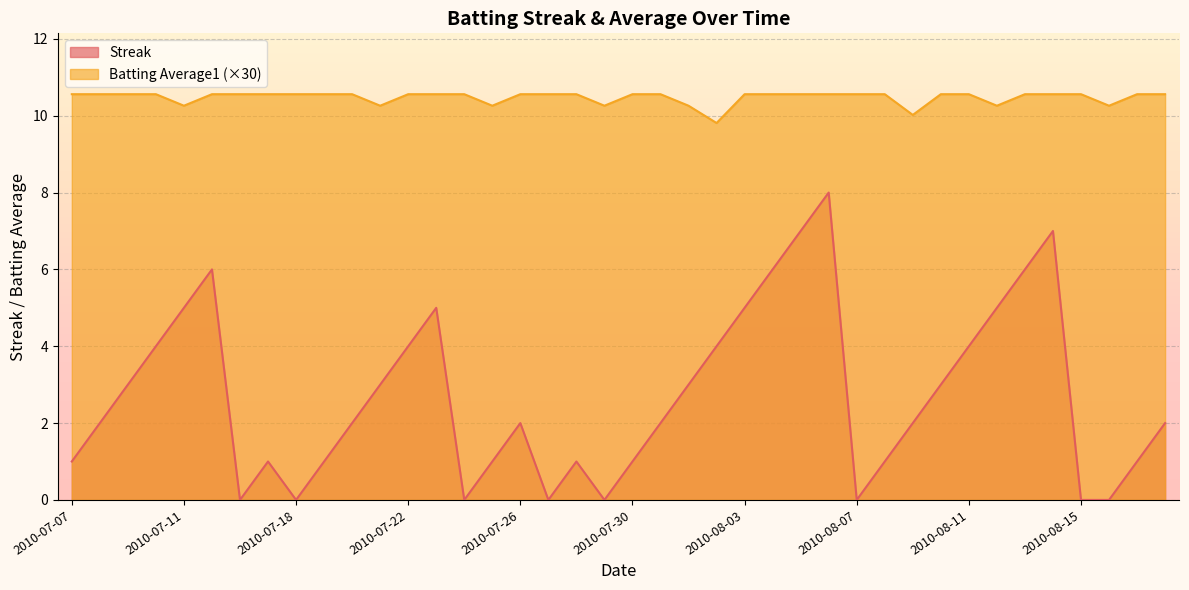

What is the label of the 16th point from the right?

2010-08-03